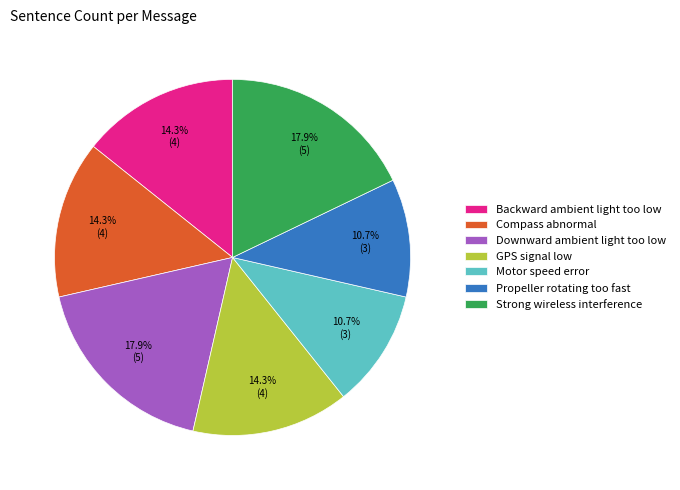

What portion of the pie excludes Compass abnormal?

85.7%